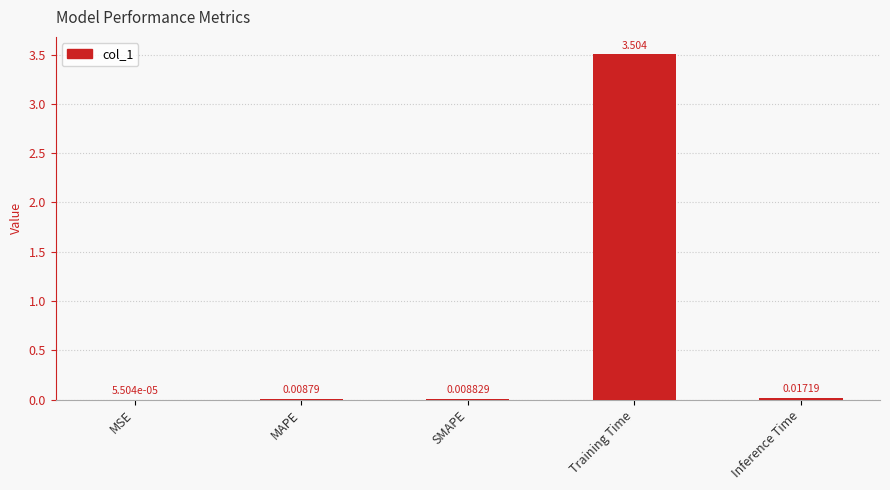

At which category does the chart reach its peak across all series?

Training Time